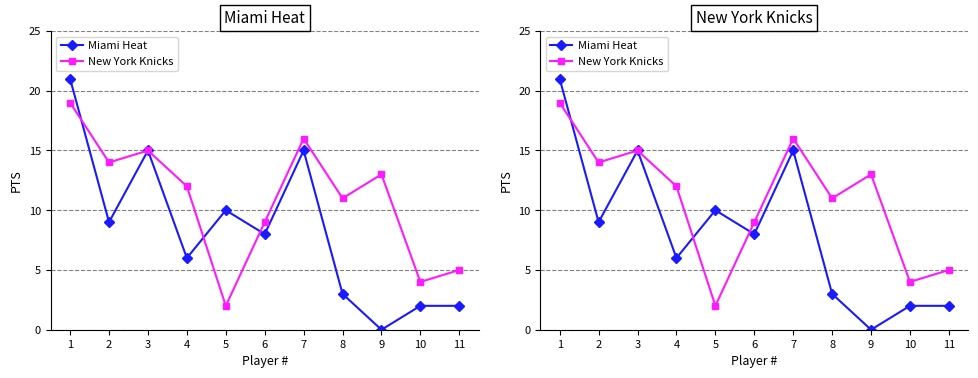

True or false: New York Knicks has more than 2 points higher than both neighbors.

True